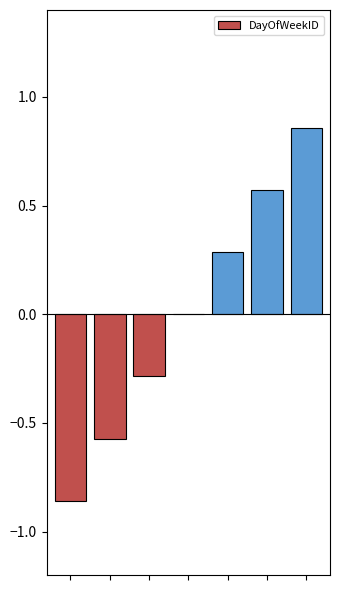

How many data points does each series have?

7